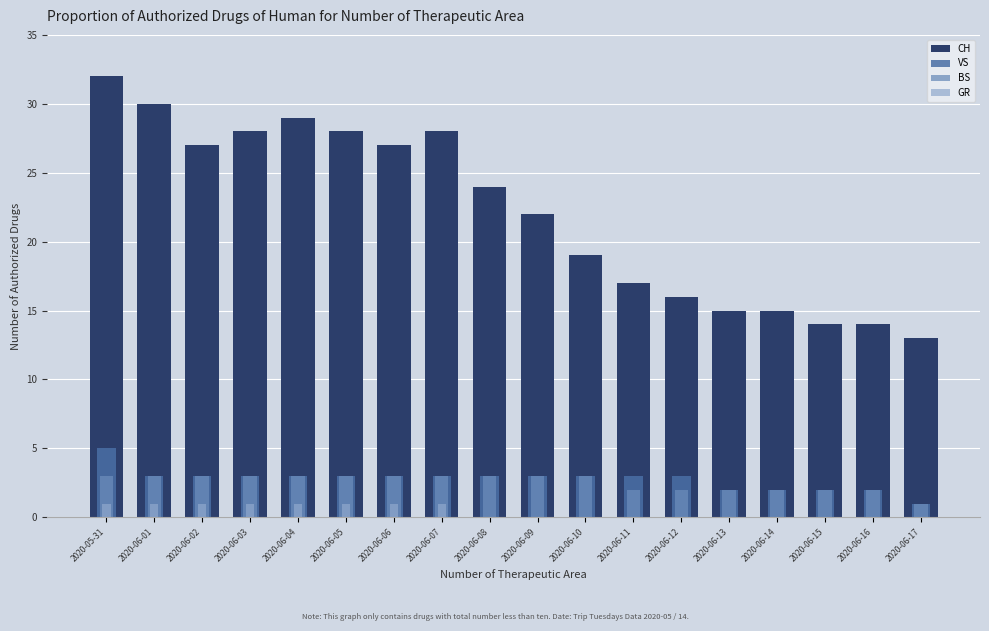

The BS series shows 1 at 2020-06-09. True or false?

False